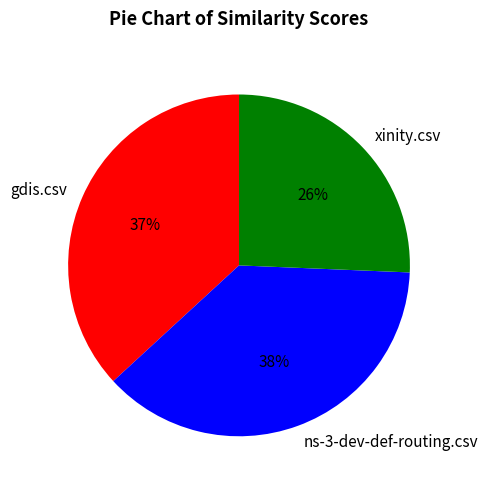

Which category has the smallest portion of the pie?

xinity.csv